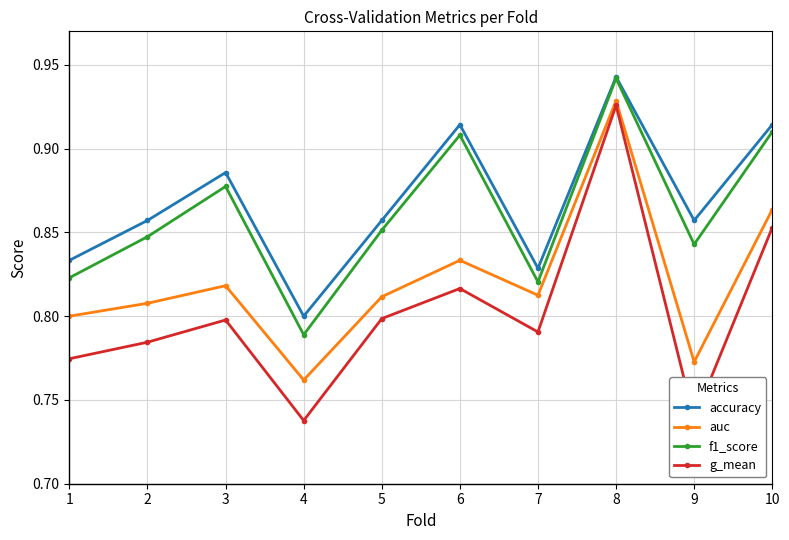

The g_mean series shows 0.4 at 5. True or false?

False